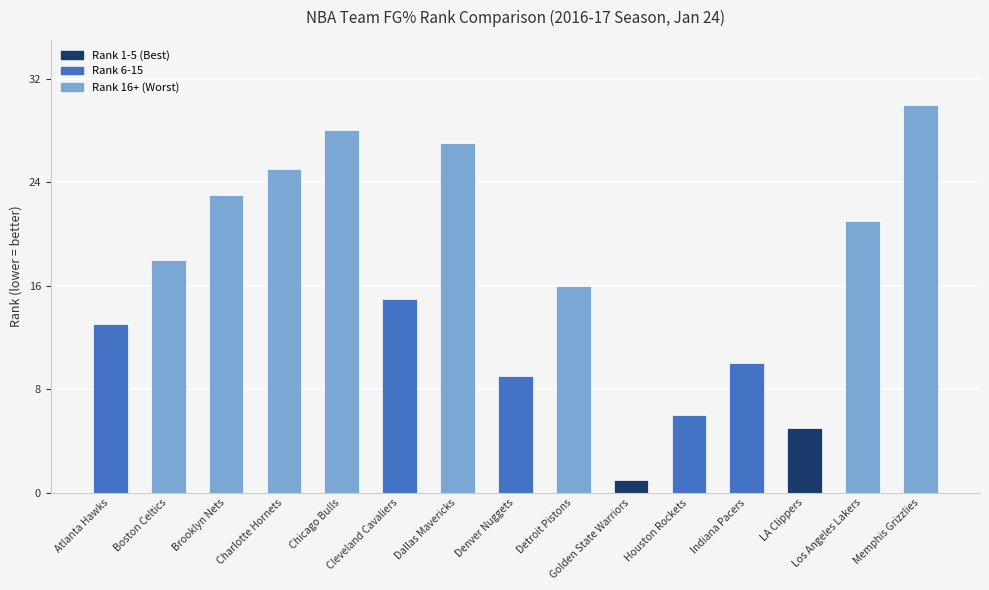

At which label does the data first exceed 16?

Boston Celtics